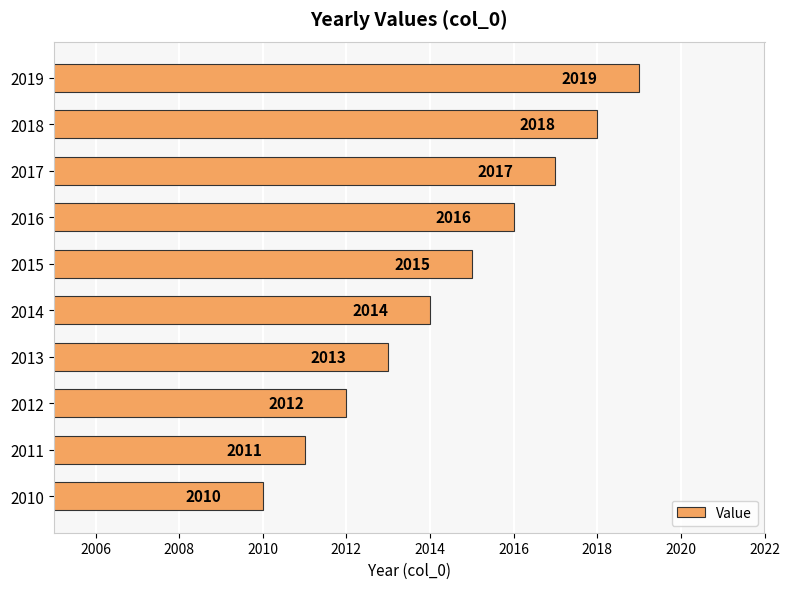

Which category has the highest value across all series?

2019